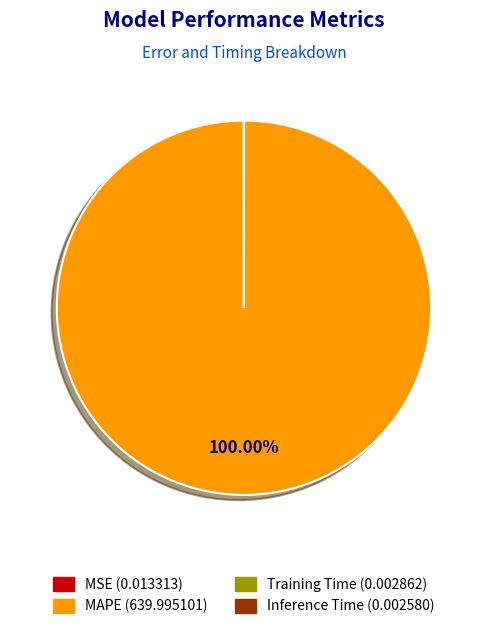

Is there any slice that represents more than half of the pie?

Yes